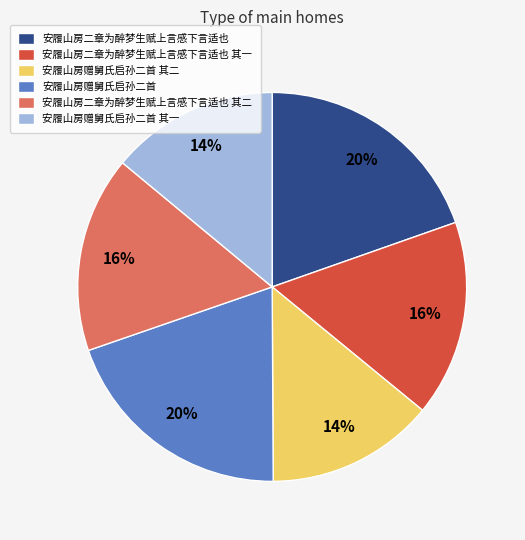

To the nearest percent, what is the average slice percentage?

17%